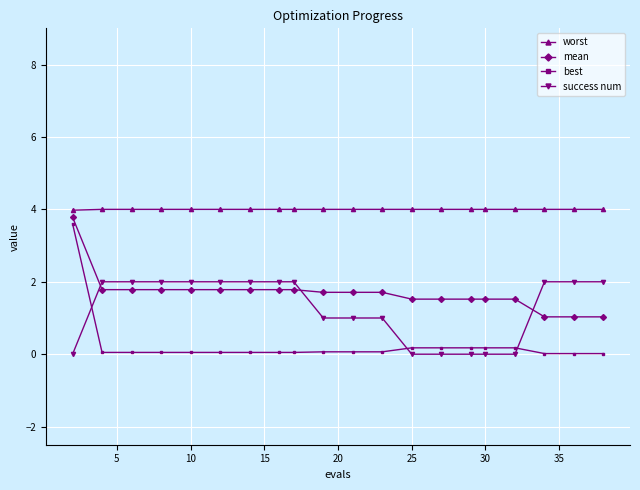

True or false: success num and worst cross at least once.

False